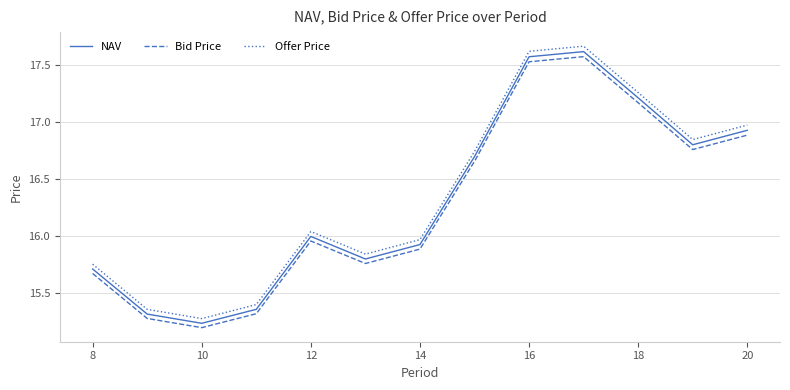

True or false: Bid Price and Offer Price intersect in this chart.

False